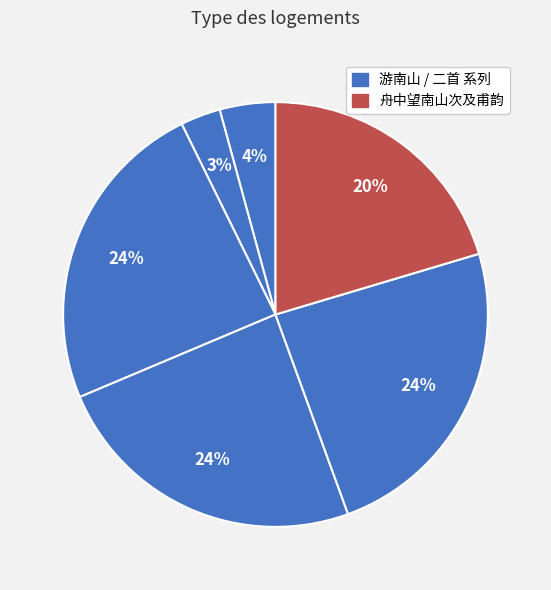

How many segments does this pie chart have?

6